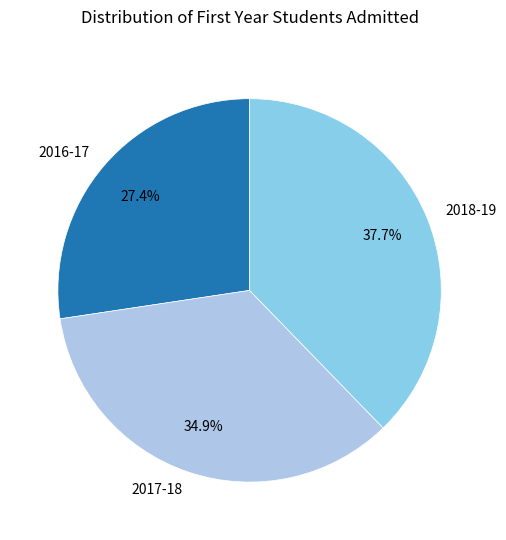

Does any single category account for the majority?

No